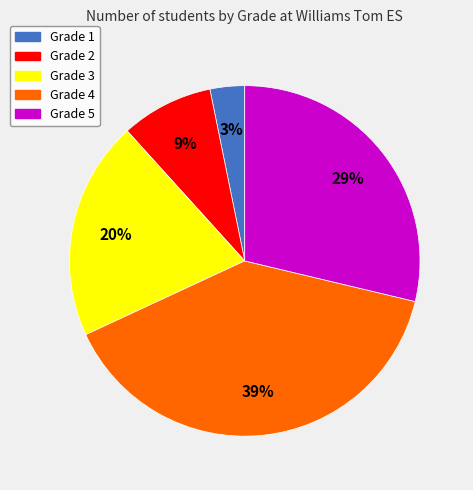

Is there a majority slice in this chart?

No